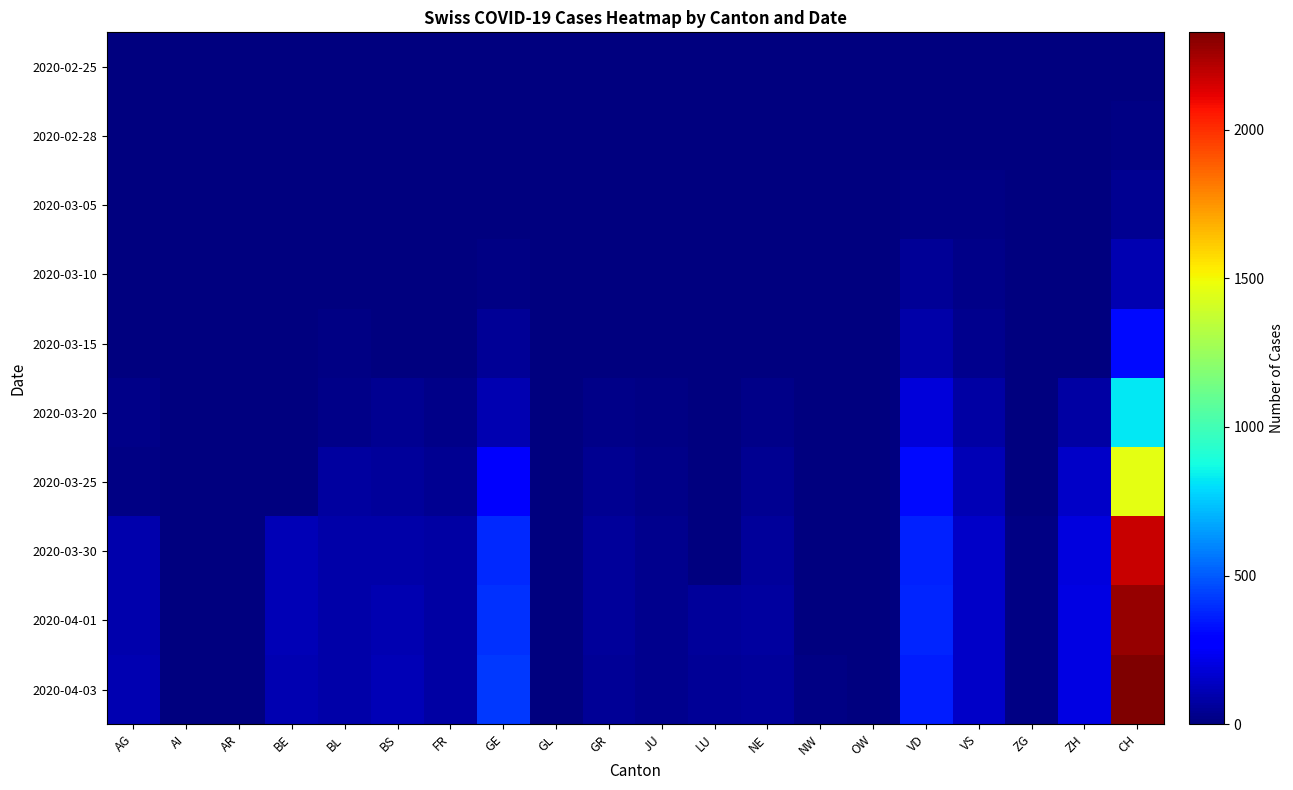

Which series has the largest total across all categories?

2020-04-03